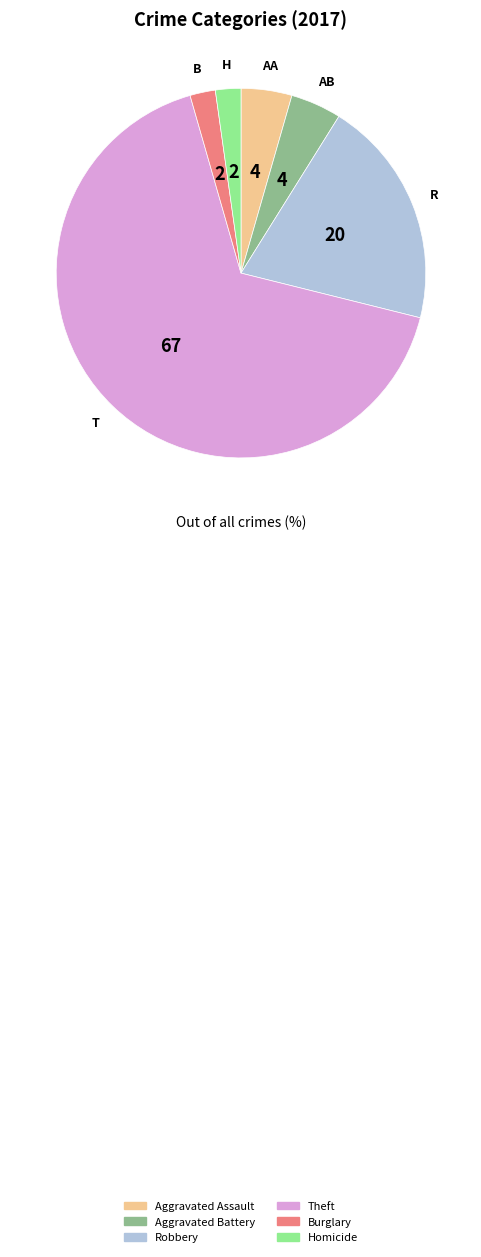

Combined, do Robbery and Theft account for over 50%?

Yes